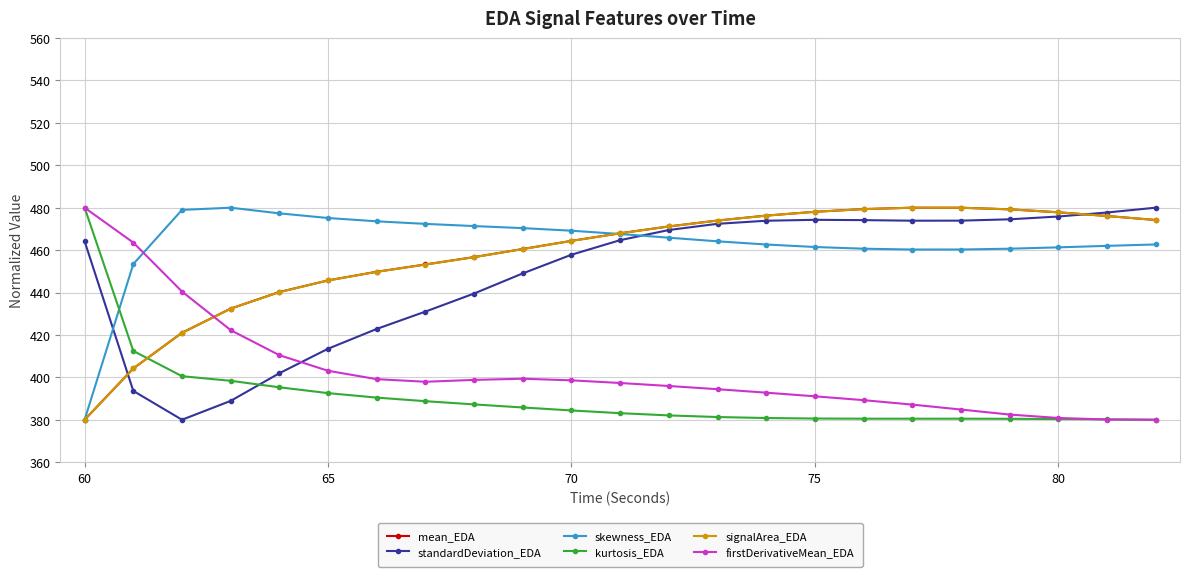

After their last crossing, which series has the higher values: firstDerivativeMean_EDA or skewness_EDA?

skewness_EDA